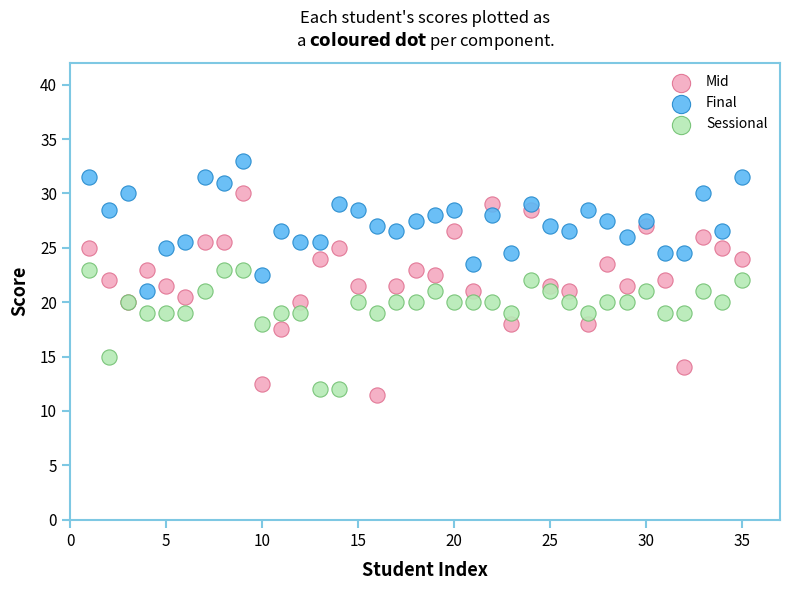

Which series reaches the minimum Y coordinate?

Mid